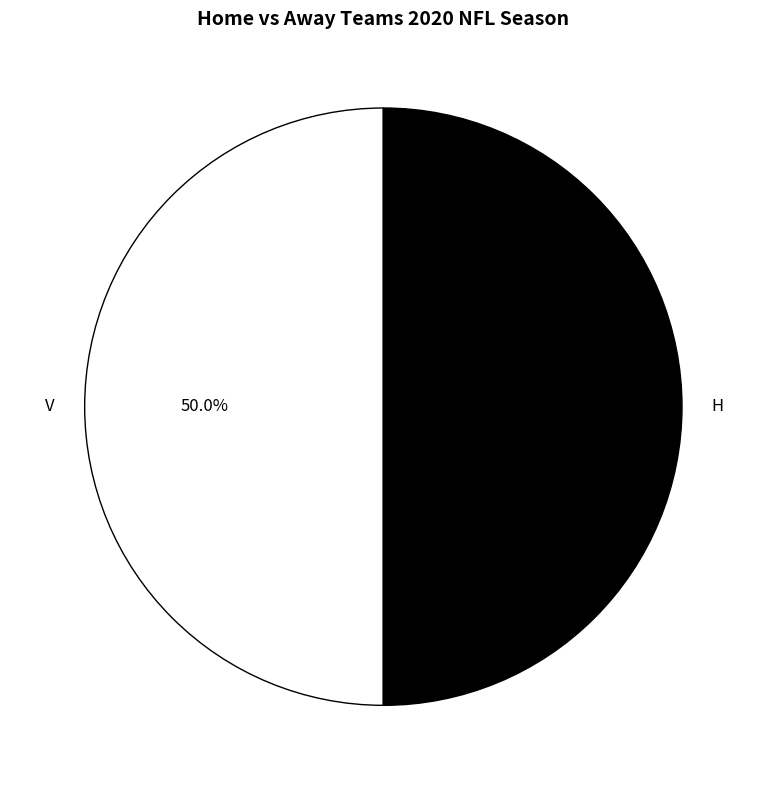

What percentage is the H slice, to the nearest percent?

50%